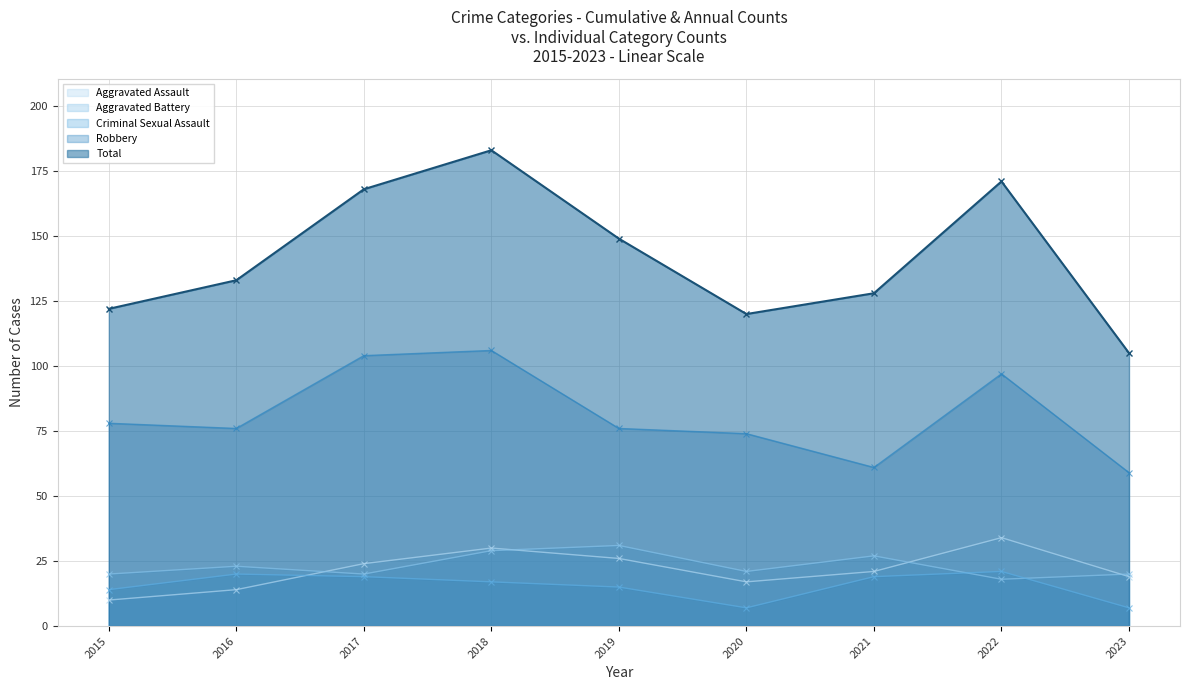

Where does the Robbery series first go above 76?

2015